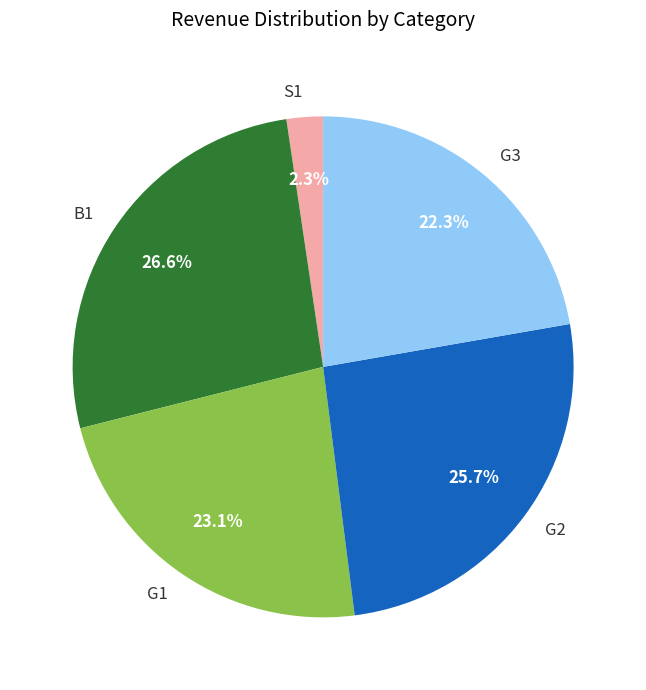

What percentage is the B1 slice, to the nearest percent?

27%